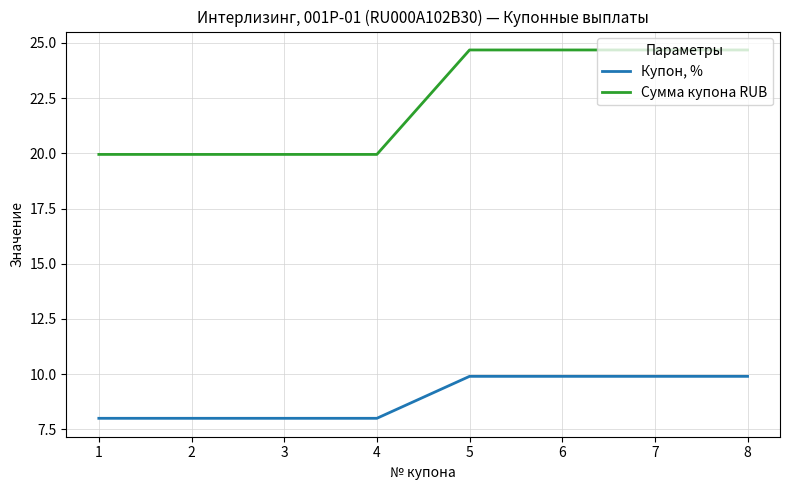

What is the maximum value for Купон, %?

9.9